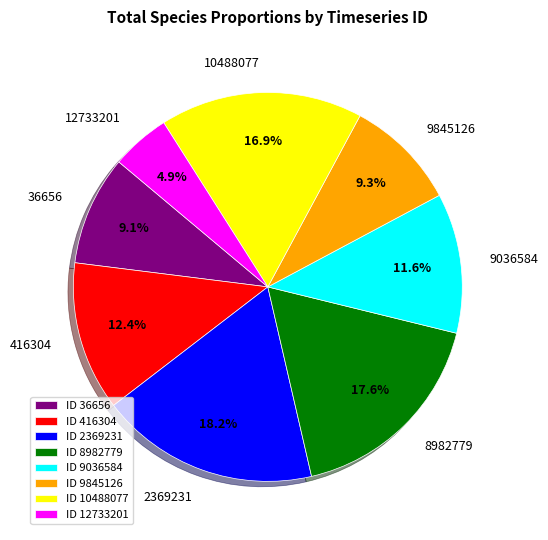

Count the number of slices in the pie.

8